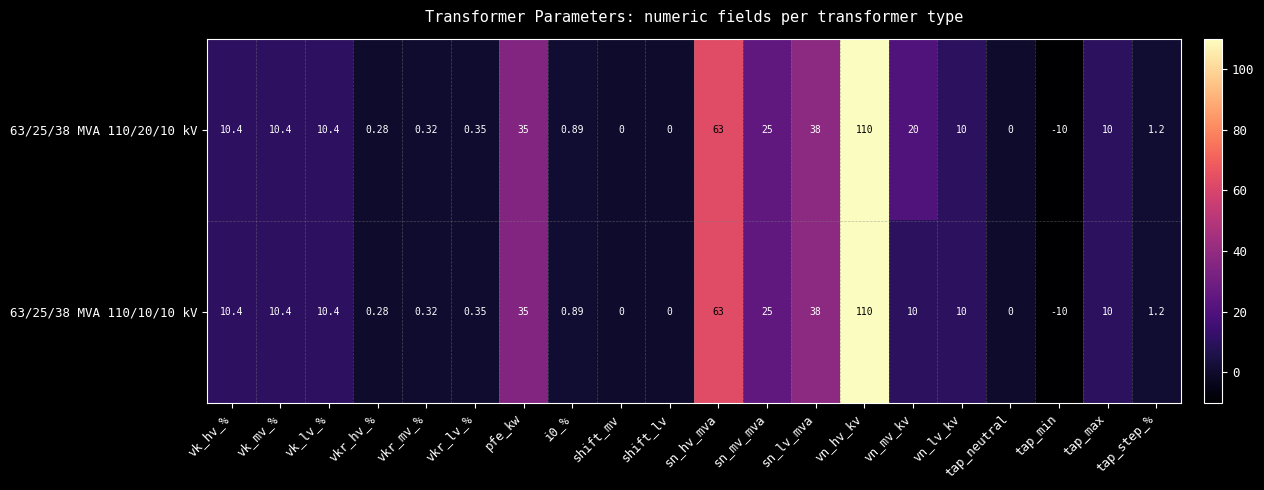

Where does the 63/25/38 MVA 110/10/10 kV series first go above 10?

vk_hv_%